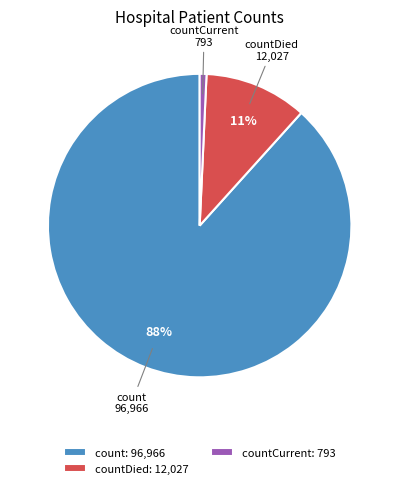

The count slice represents 78% of the pie. True or false?

False